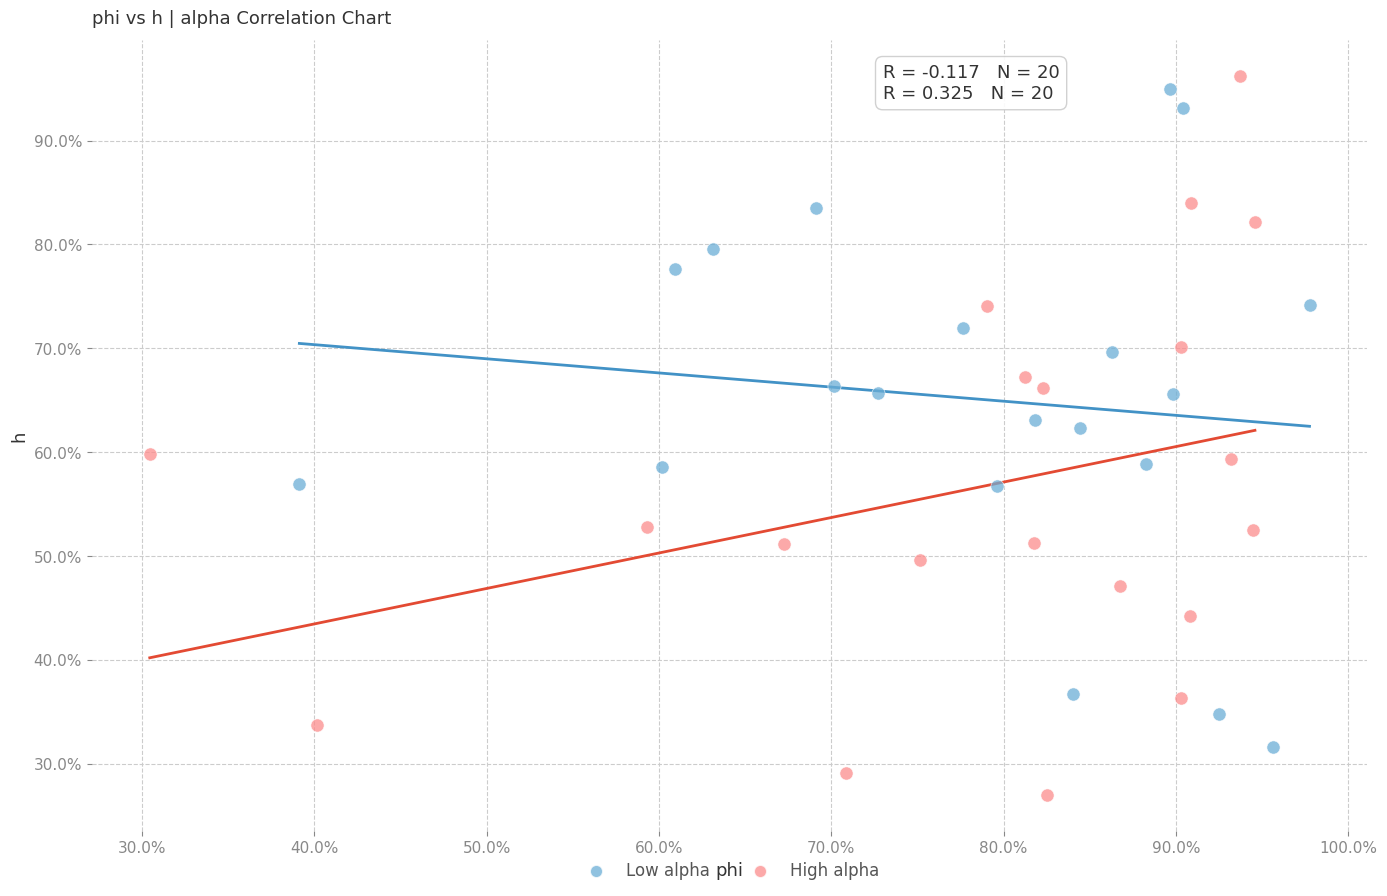

What are all the series names shown in the legend?

Low alpha, High alpha